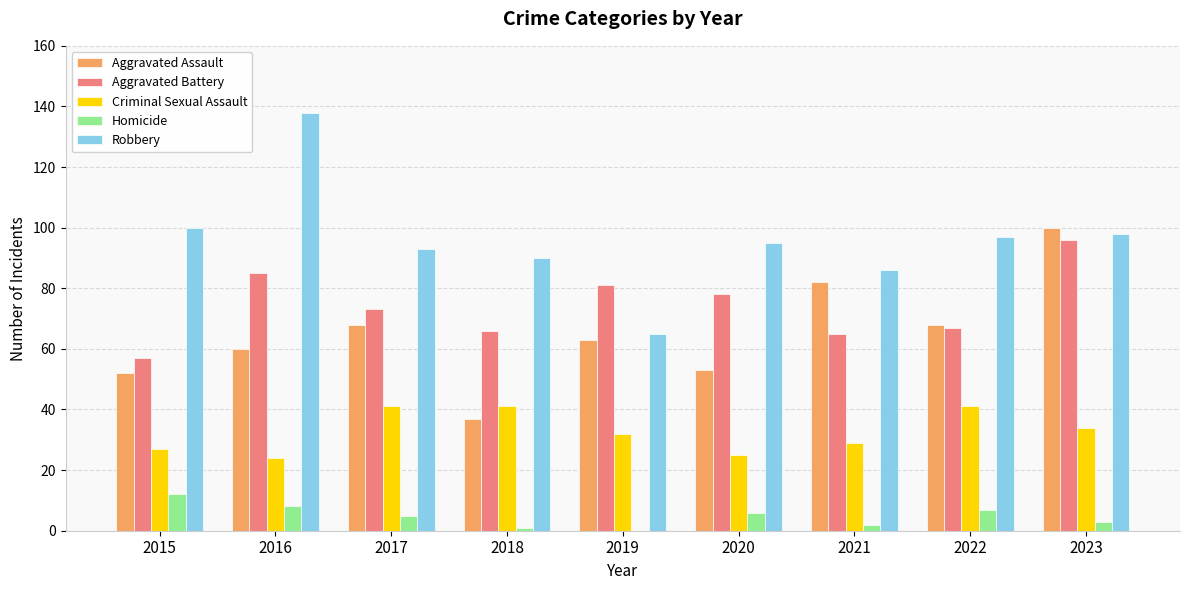

Reading left to right, list all the values displayed in this chart.

Aggravated Assault: 2015=52	2016=60	2017=68	2018=37	2019=63	2020=53	2021=82	2022=68	2023=100
Aggravated Battery: 2015=57	2016=85	2017=73	2018=66	2019=81	2020=78	2021=65	2022=67	2023=96
Criminal Sexual Assault: 2015=27	2016=24	2017=41	2018=41	2019=32	2020=25	2021=29	2022=41	2023=34
Homicide: 2015=12	2016=8	2017=5	2018=1	2019=0	2020=6	2021=2	2022=7	2023=3
Robbery: 2015=100	2016=138	2017=93	2018=90	2019=65	2020=95	2021=86	2022=97	2023=98